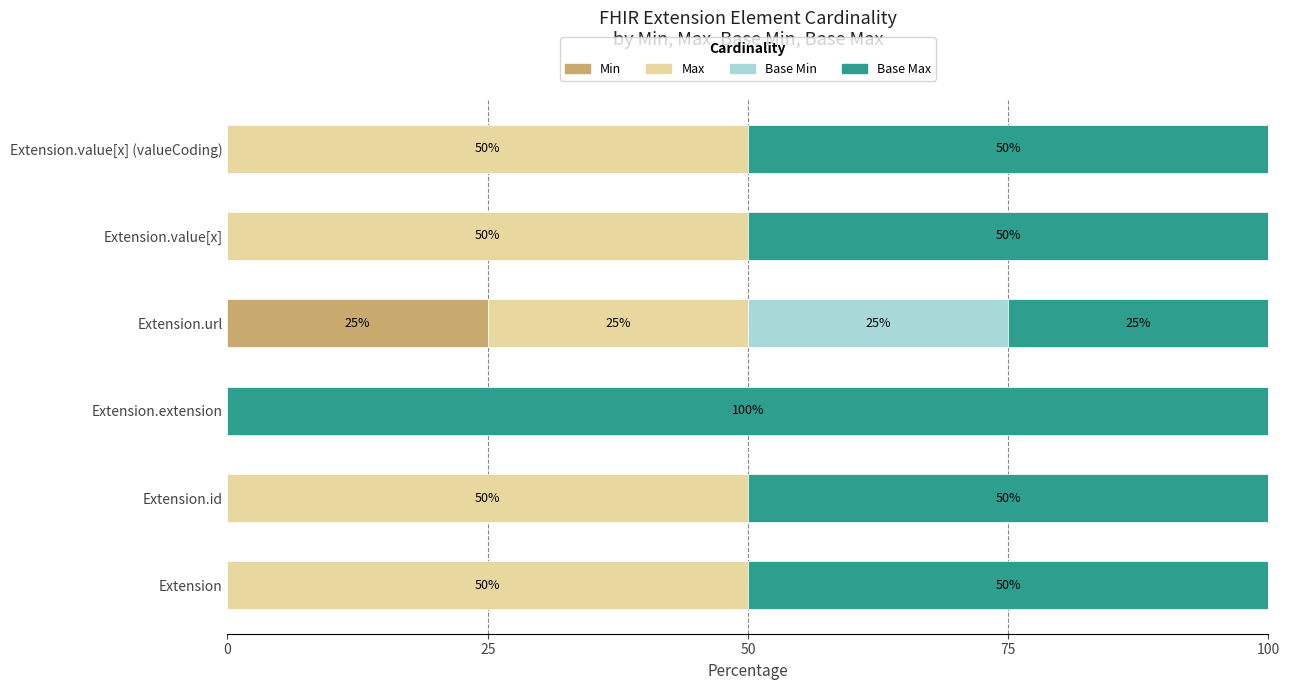

True or false: Min has a value of 34 at Extension.url.

False